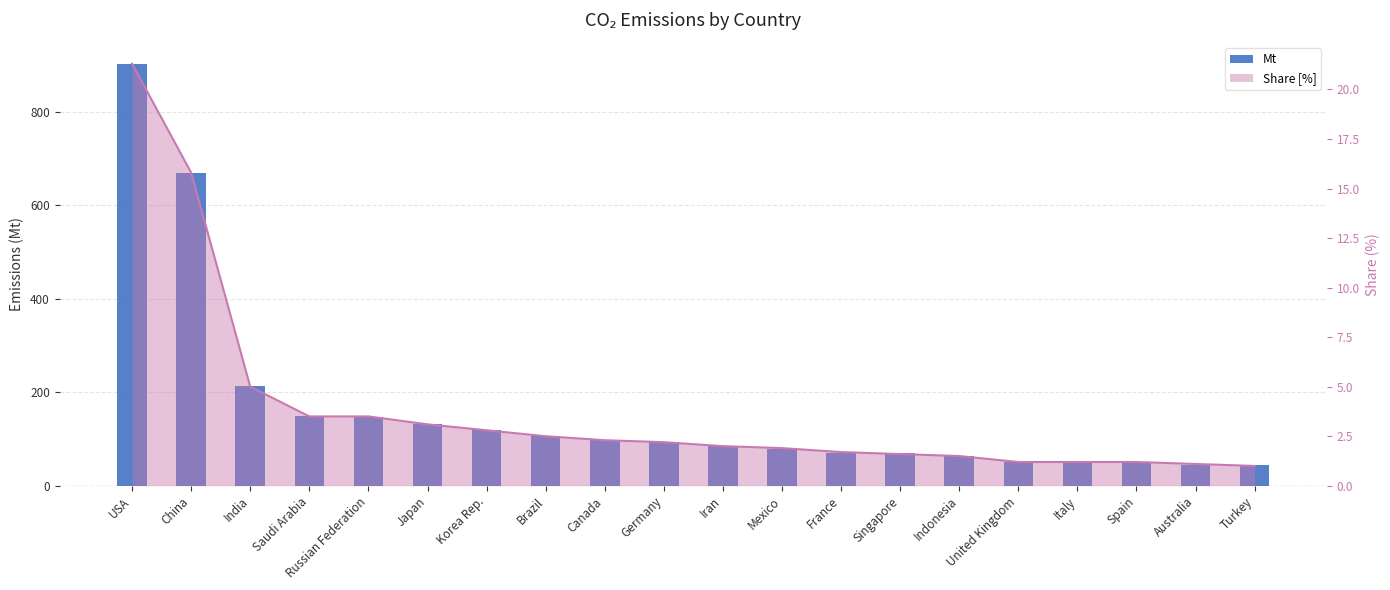

Is it true that the value at India is 57.1?

False